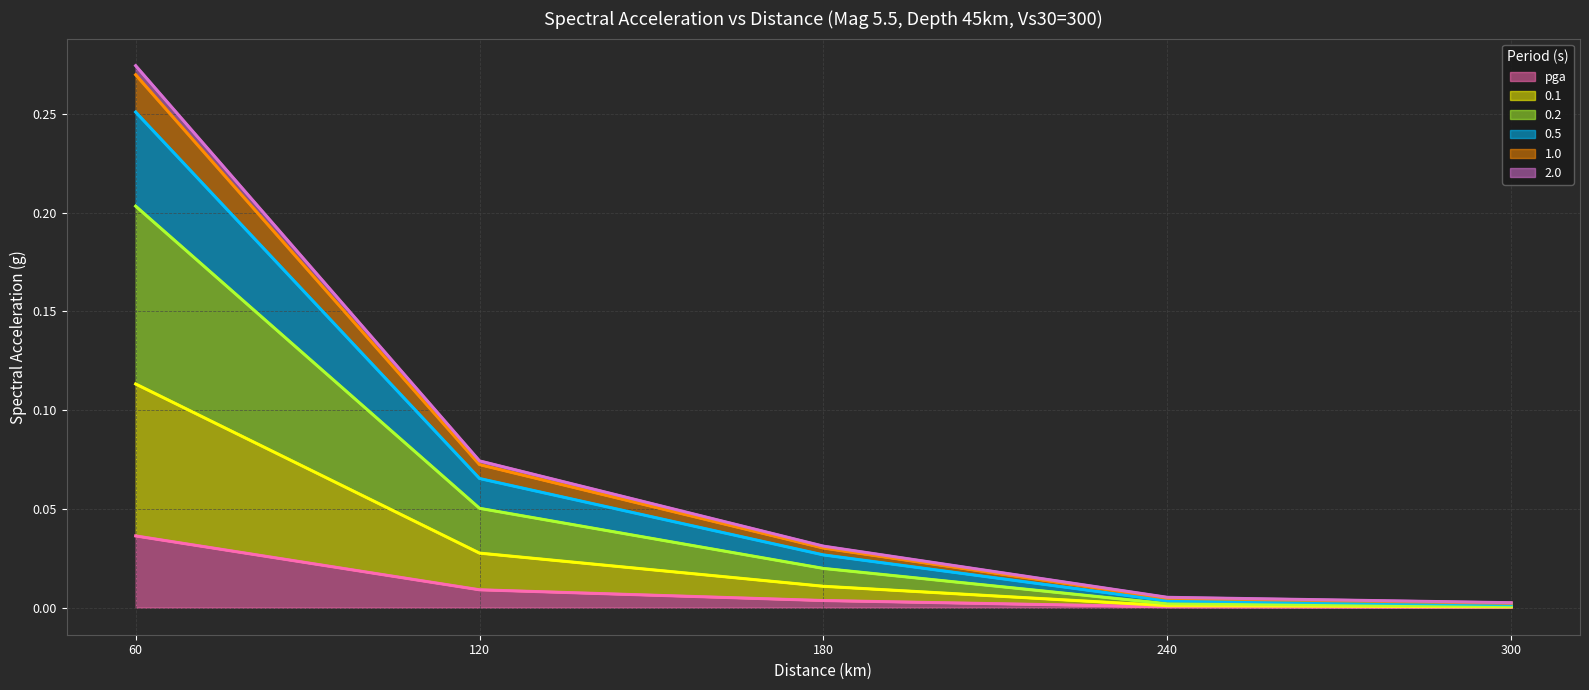

True or false: 0.1 has a value of 0.0 at 180.

True